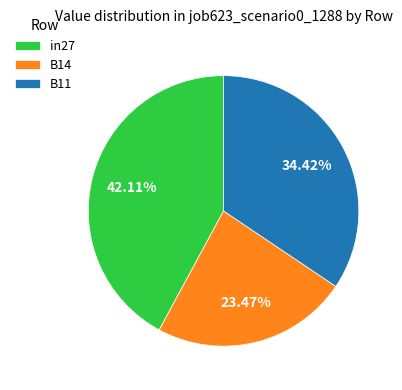

The B11 slice represents 47% of the pie. True or false?

False